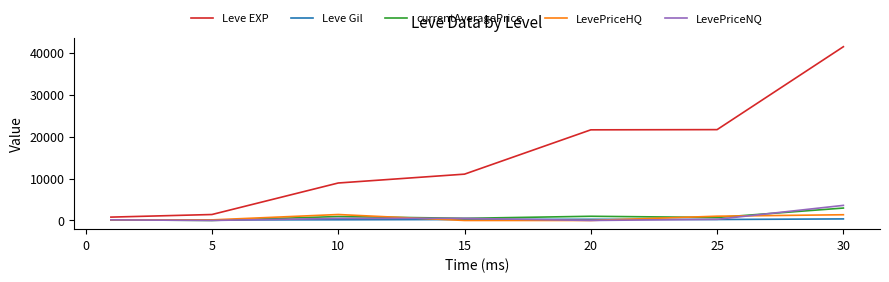

Which series has the largest range (max minus min)?

Leve EXP